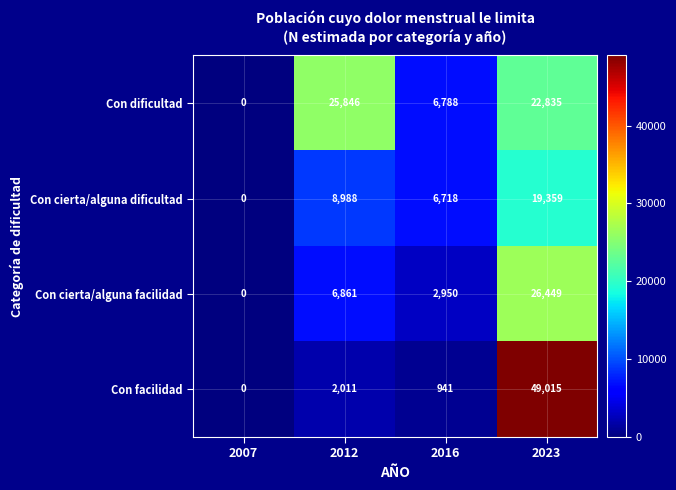

What is the average value of the Con cierta/alguna facilidad series?

9065